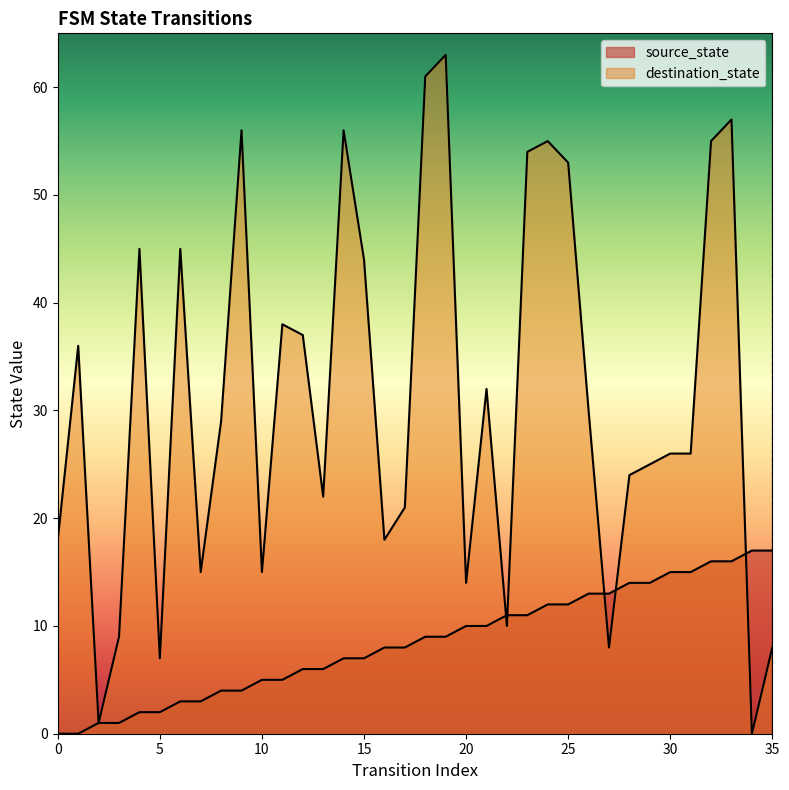

How many data points in destination_state are less than 29?

18